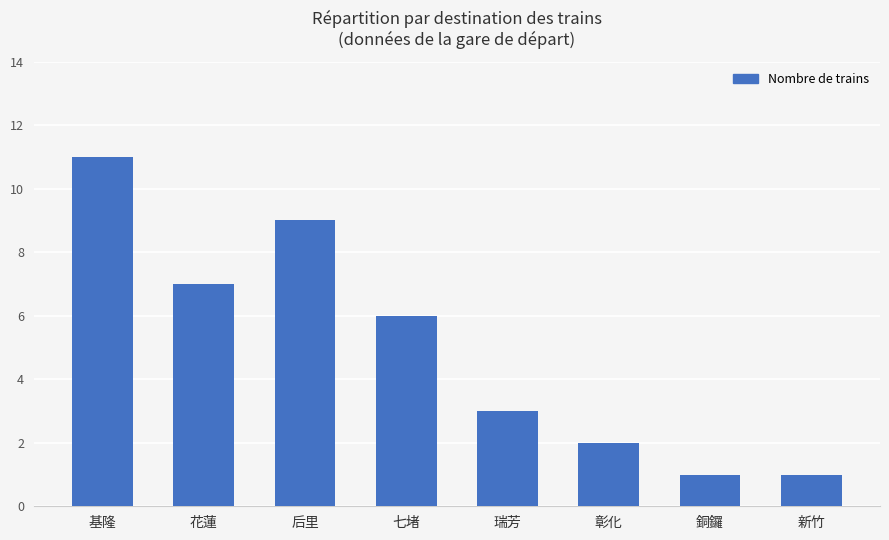

What is the change in value from 瑞芳 to 新竹?

-2